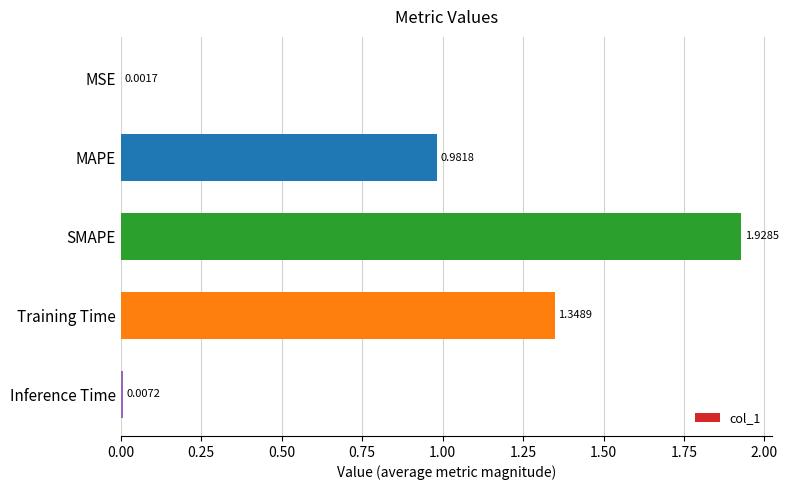

What is the sum of the values at Inference Time and Training Time?

1.4